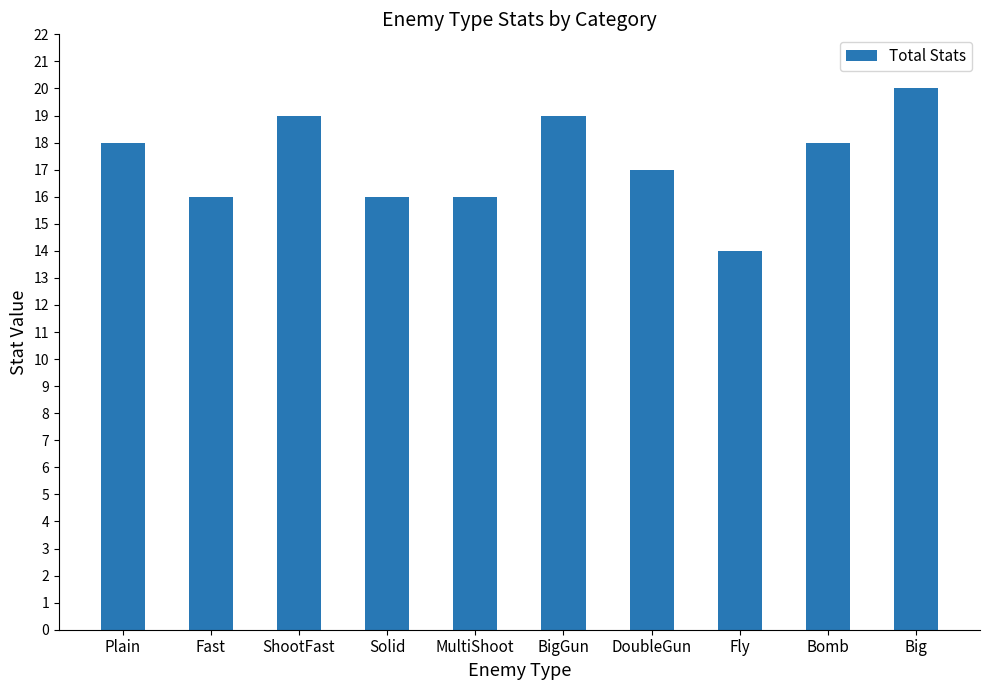

How many categories are shown in the chart?

10